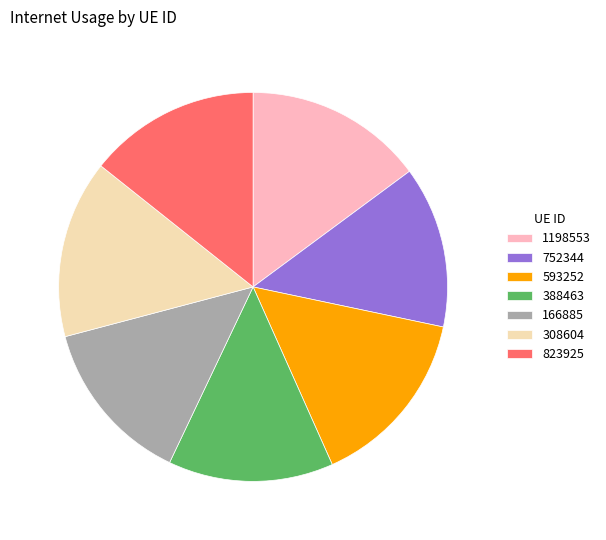

Is it true that 593252 is 23% of the pie?

False